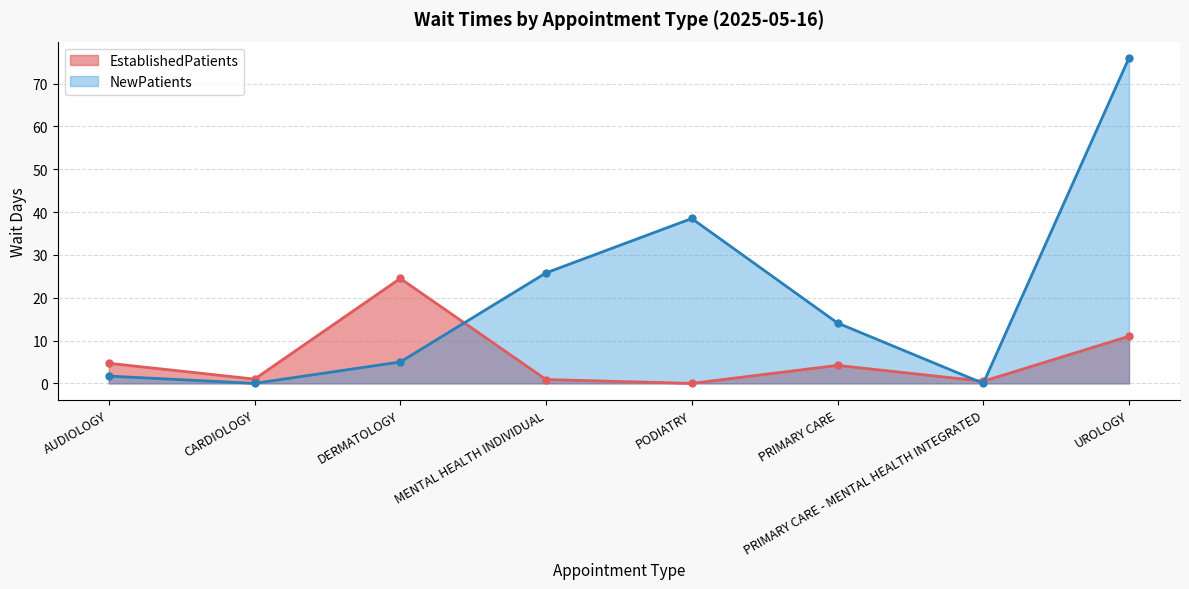

What is the average value of the NewPatients series?

20.1